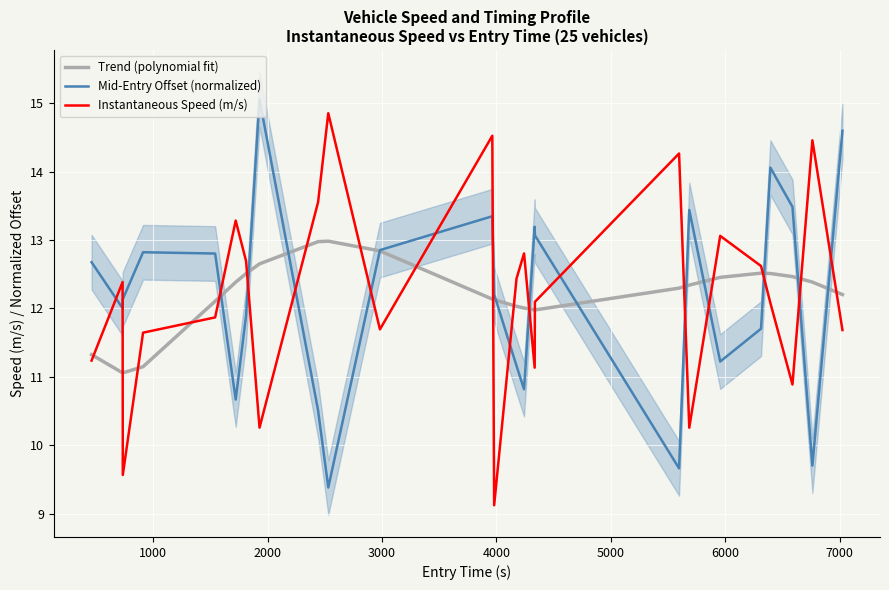

Which series ends up on top after the final intersection of Trend (polynomial fit) and Instantaneous Speed (m/s)?

Trend (polynomial fit)